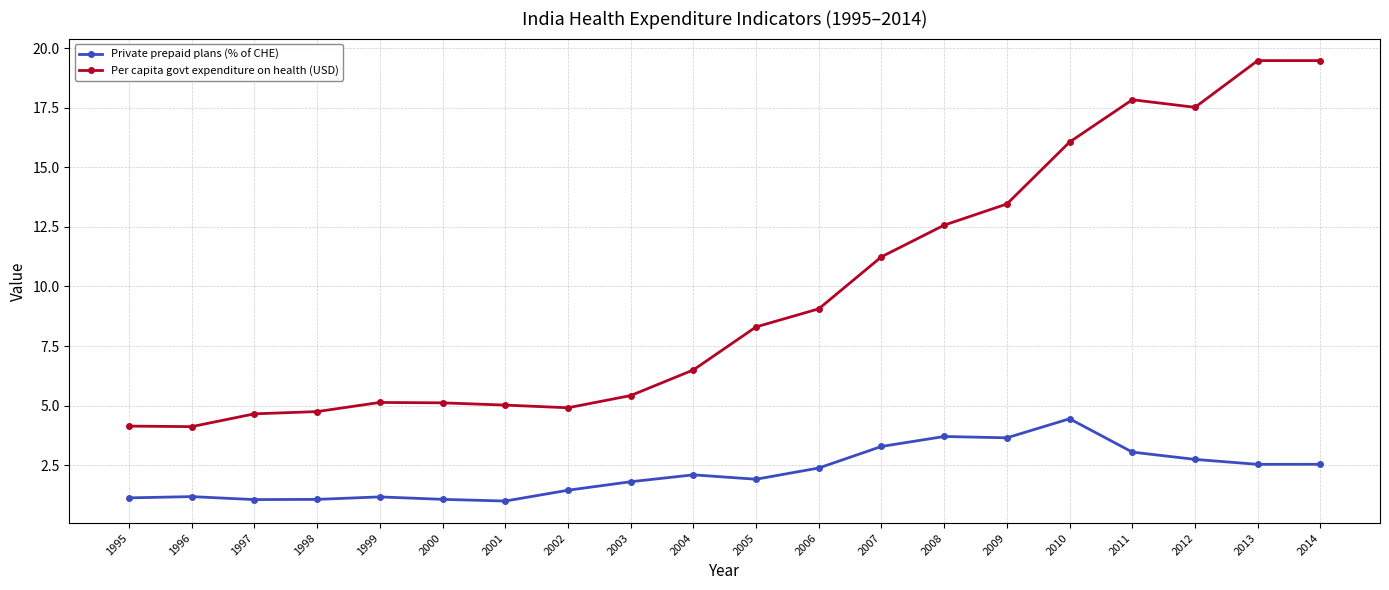

Which series has the largest range (max minus min)?

Per capita govt expenditure on health (USD)